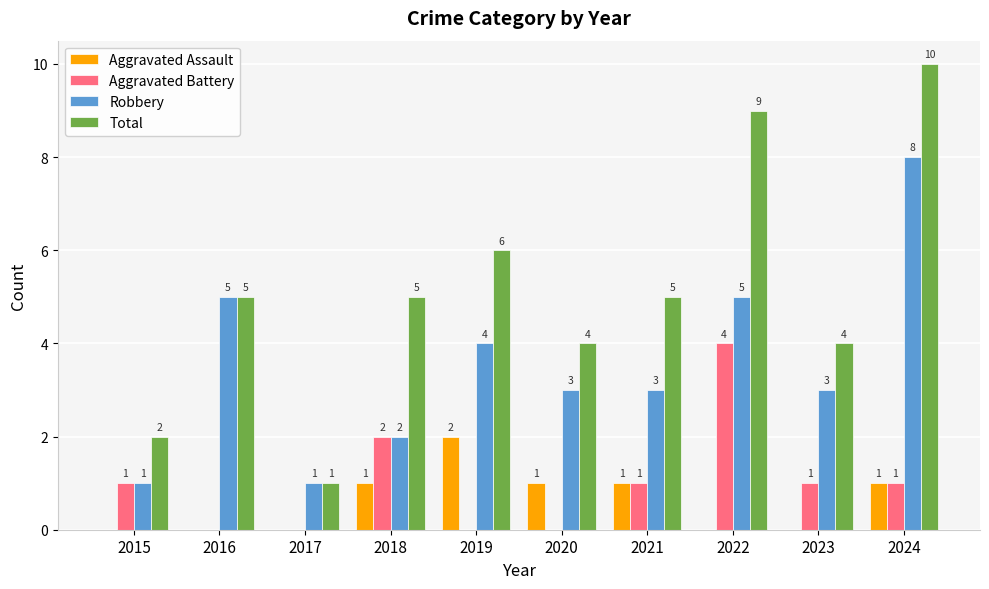

At which category is the sum across all series the highest?

2024